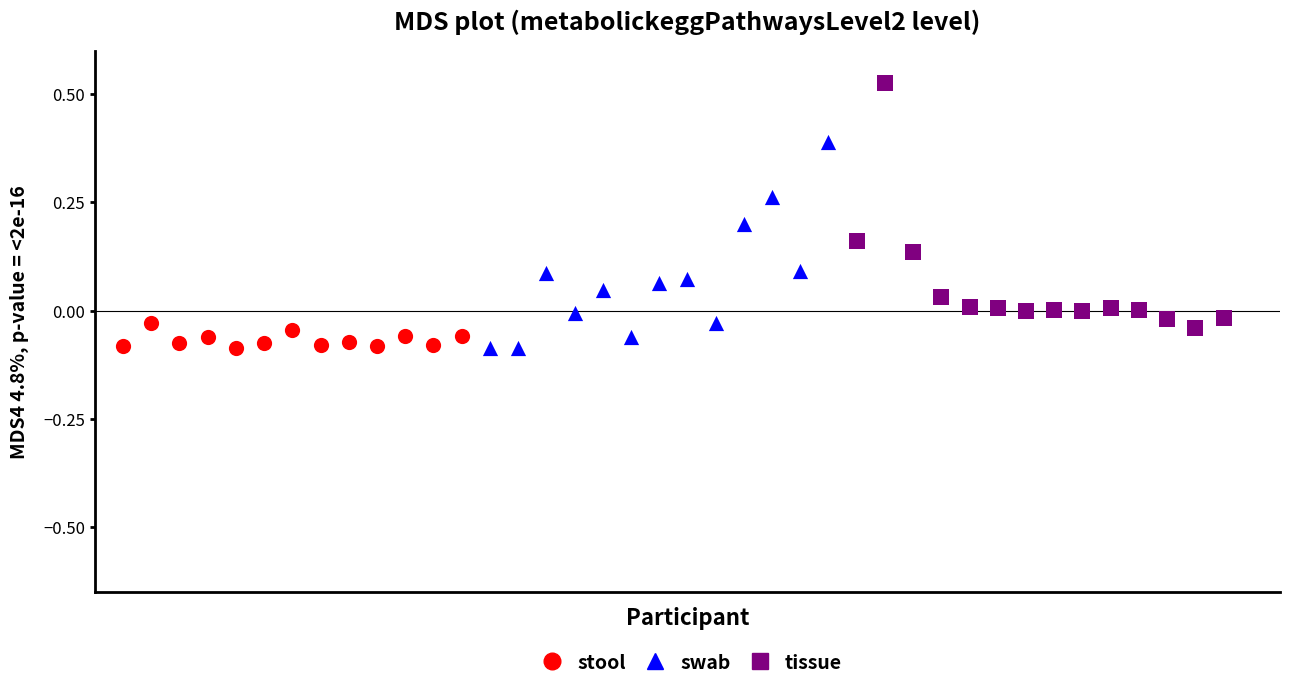

Which series has the widest spread of Y values?

tissue